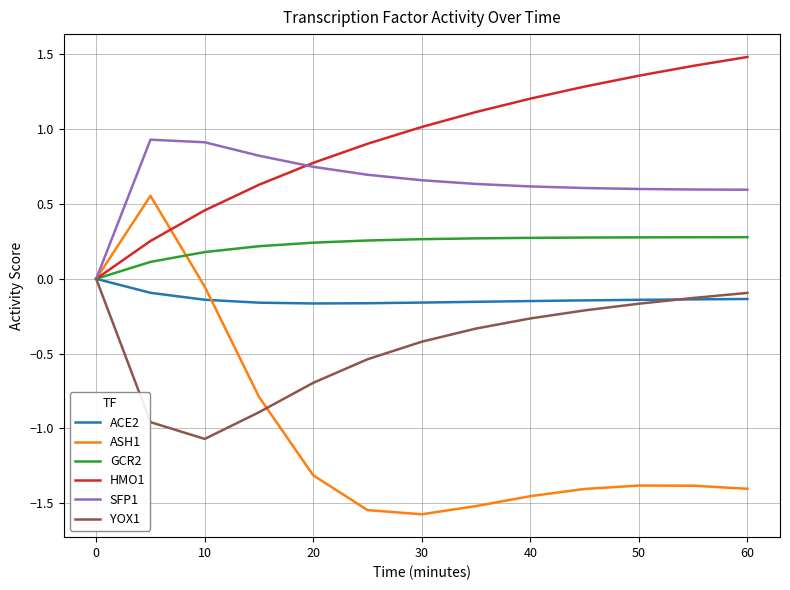

How many lines are shown in the chart?

6